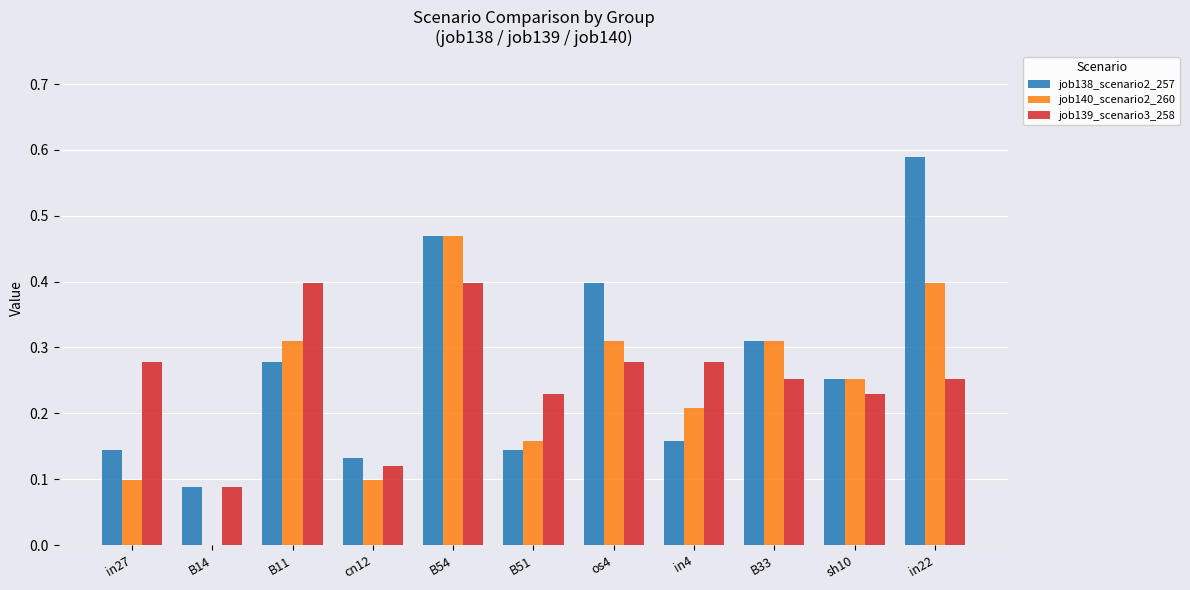

What is the maximum value for job139_scenario3_258?

0.4